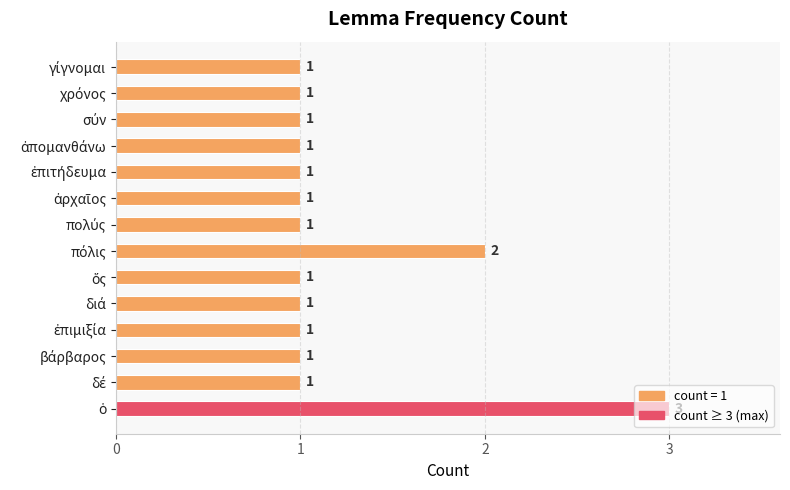

Are the bars horizontal?

Yes